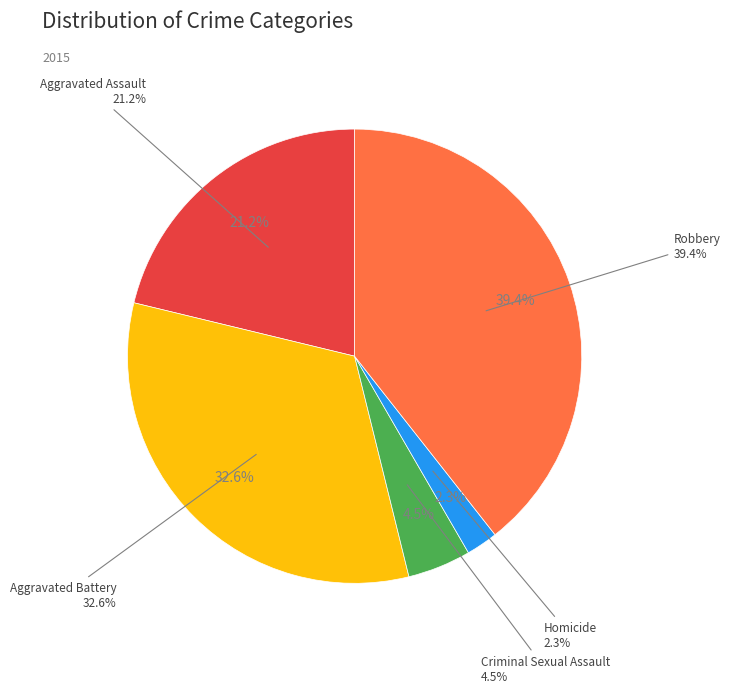

What is the ratio of the value at Aggravated Assault to the value at Aggravated Battery?

0.7